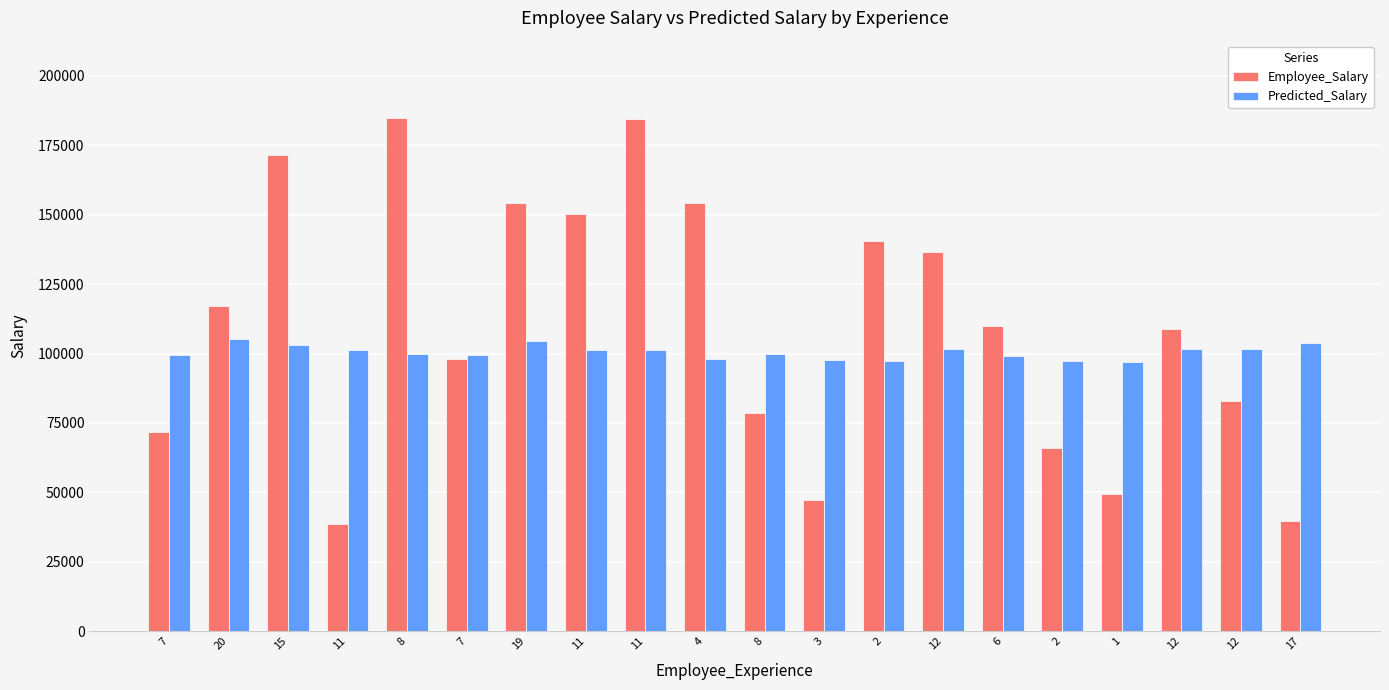

Reading left to right, what are all the values shown in this chart?

Employee_Salary: 7=71606	20=117313	15=171699	11=38792	8=184969	7=98148	19=154243	11=150174	11=184555	4=154358	8=78555	3=47159	2=140510	12=136530	6=110077	2=65920	1=49457	12=108953	12=82995	17=39692
Predicted_Salary: 7=99504	20=105084	15=102938	11=101221	8=99934	7=99504	19=104655	11=101221	11=101221	4=98217	8=99934	3=97788	2=97358	12=101650	6=99075	2=97358	1=96929	12=101650	12=101650	17=103797